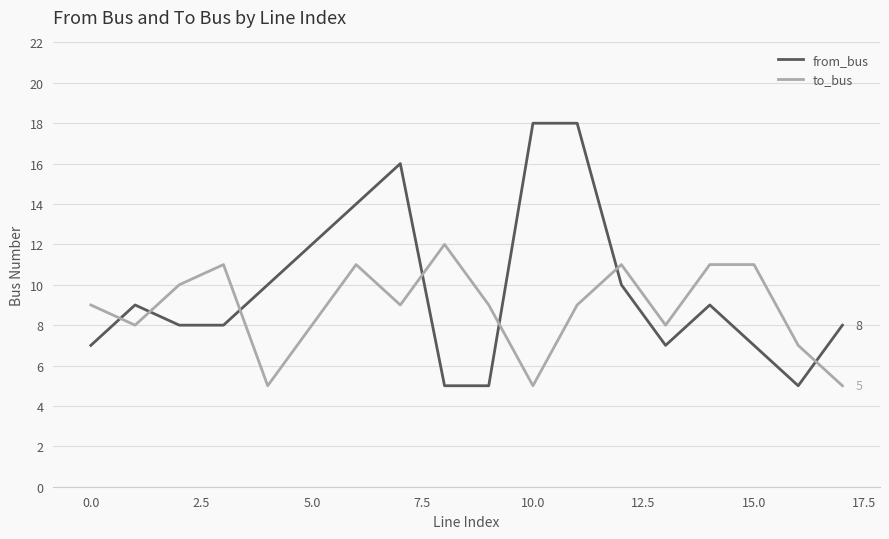

What is the difference between the maximum and minimum values in the from_bus series?

13